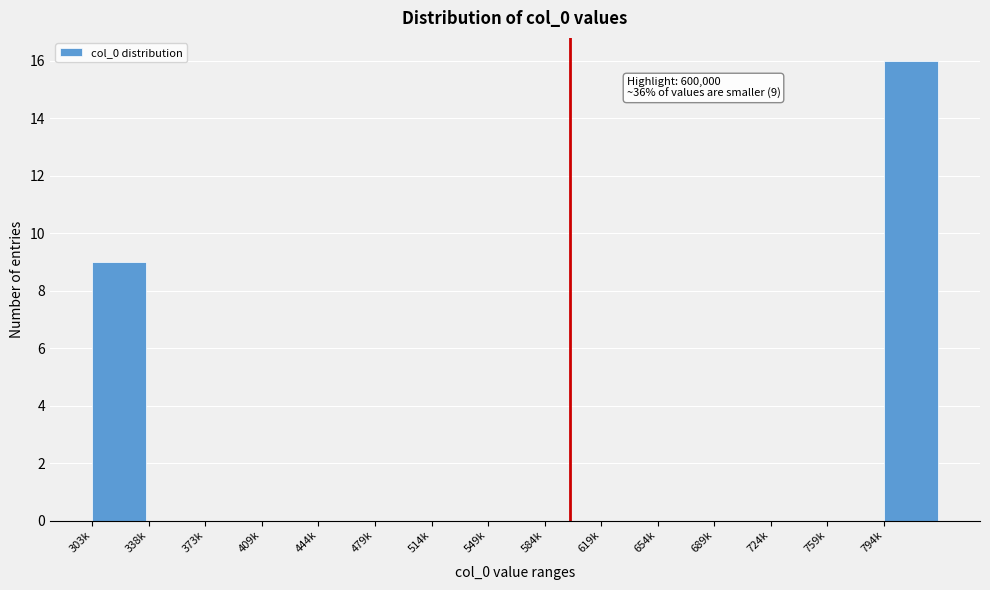

Reading left to right, transcribe all the data shown in this chart.

303k=9	338k=0	373k=0	409k=0	444k=0	479k=0	514k=0	549k=0	584k=0	619k=0	654k=0	689k=0	724k=0	759k=0	794k=16